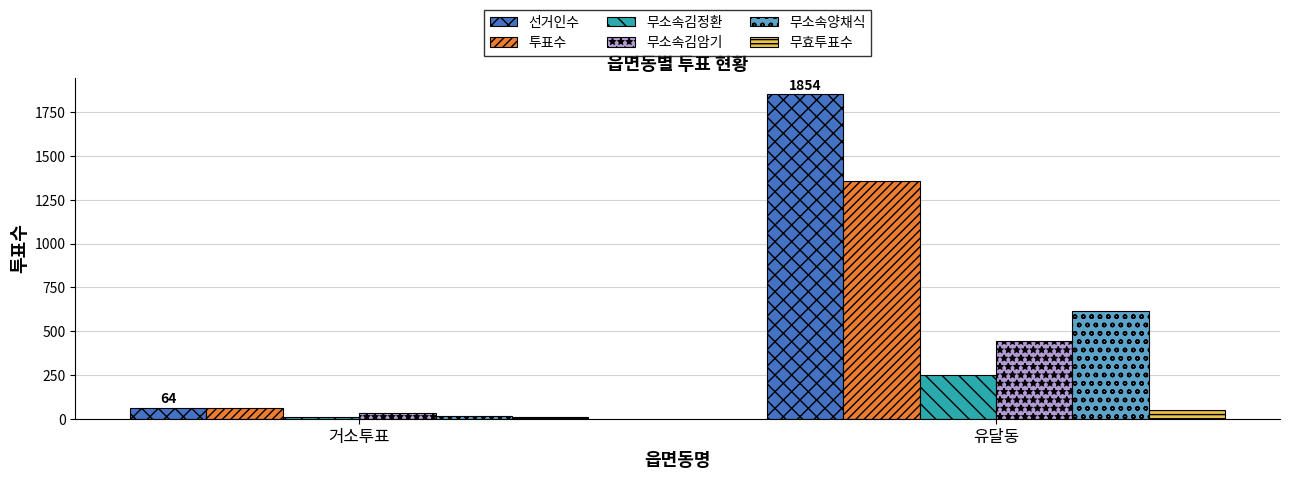

The value of 선거인수 at 유달동 is 1013. True or false?

False